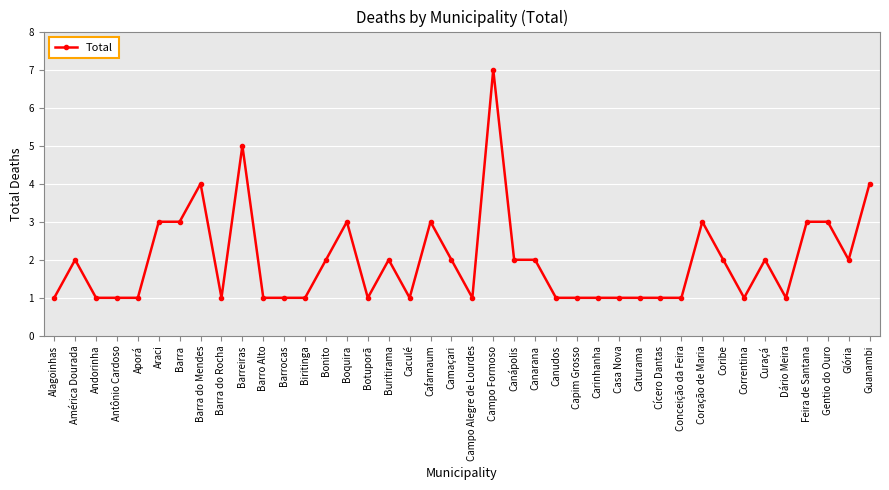

What is the label of the 1st point from the right?

Guanambi